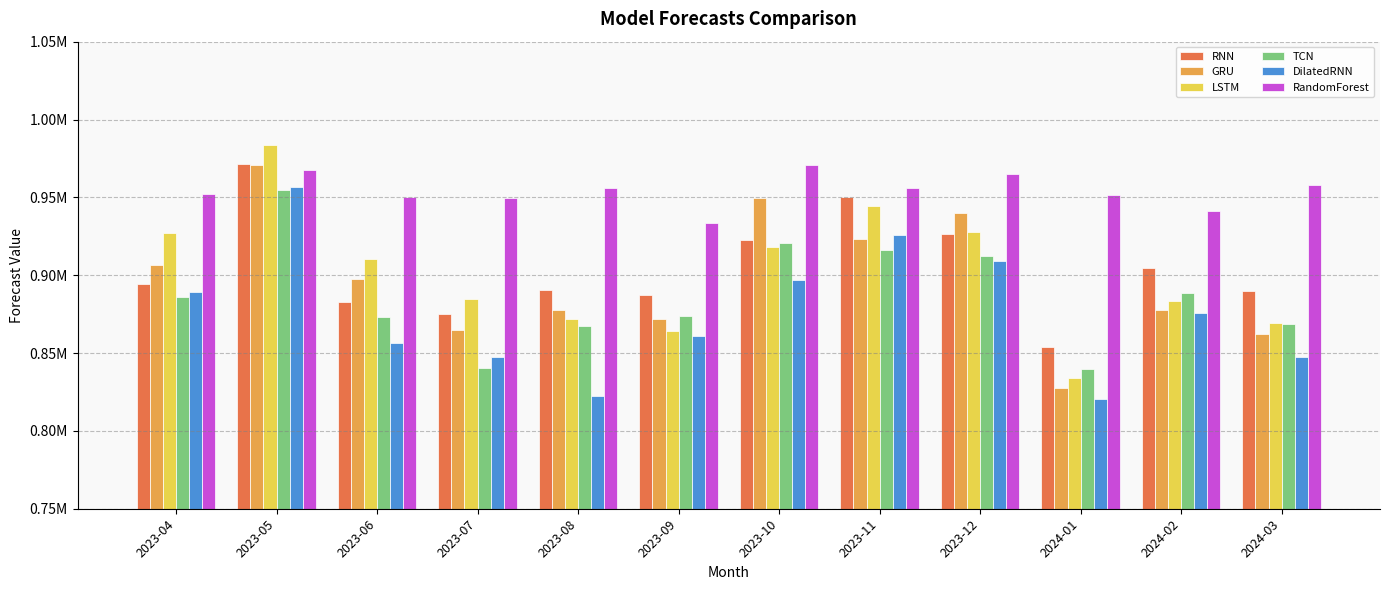

At which label is LSTM closest to 908630?

2023-06